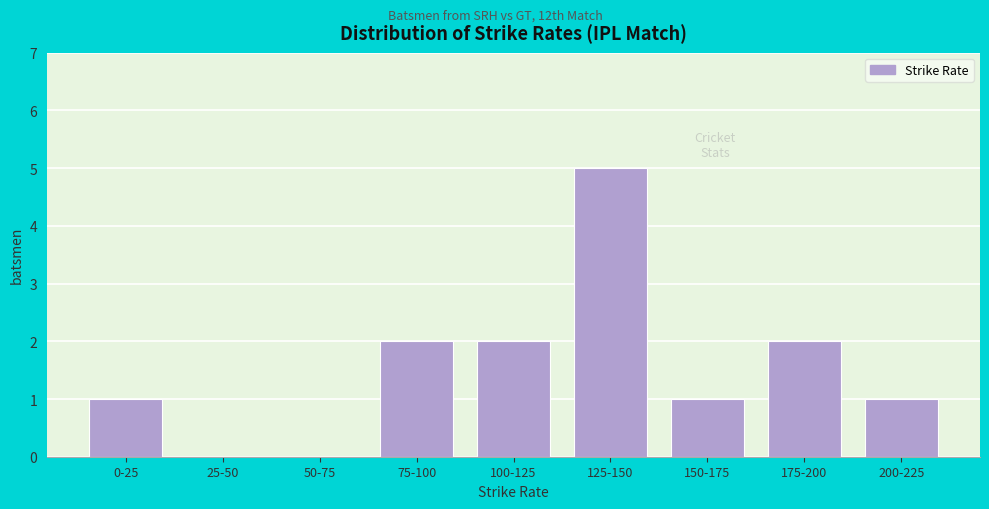

Reading left to right, what are all the values shown in this chart?

0-25=1	25-50=0	50-75=0	75-100=2	100-125=2	125-150=5	150-175=1	175-200=2	200-225=1